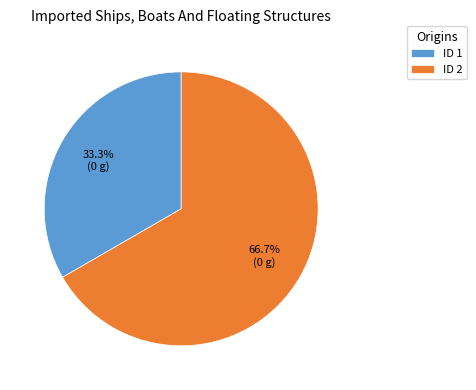

What is the ratio of the value at ID 2 to the value at ID 1?

2.0